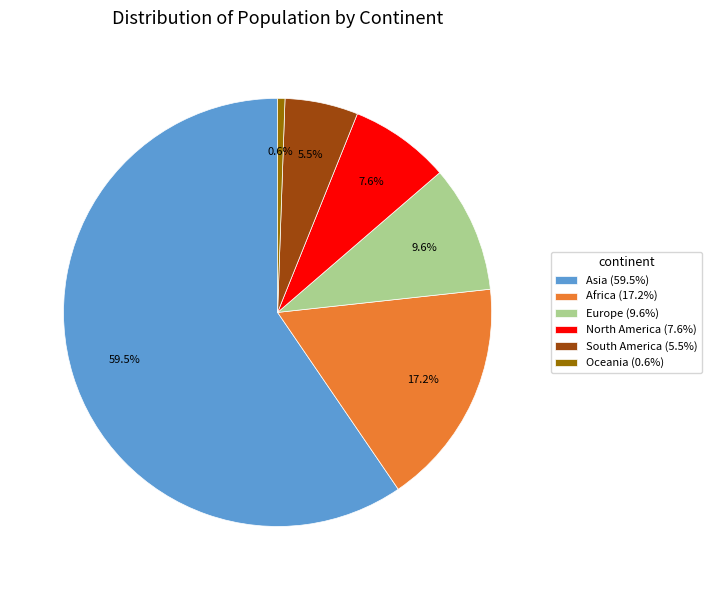

What percentage is the Europe slice, to the nearest percent?

10%